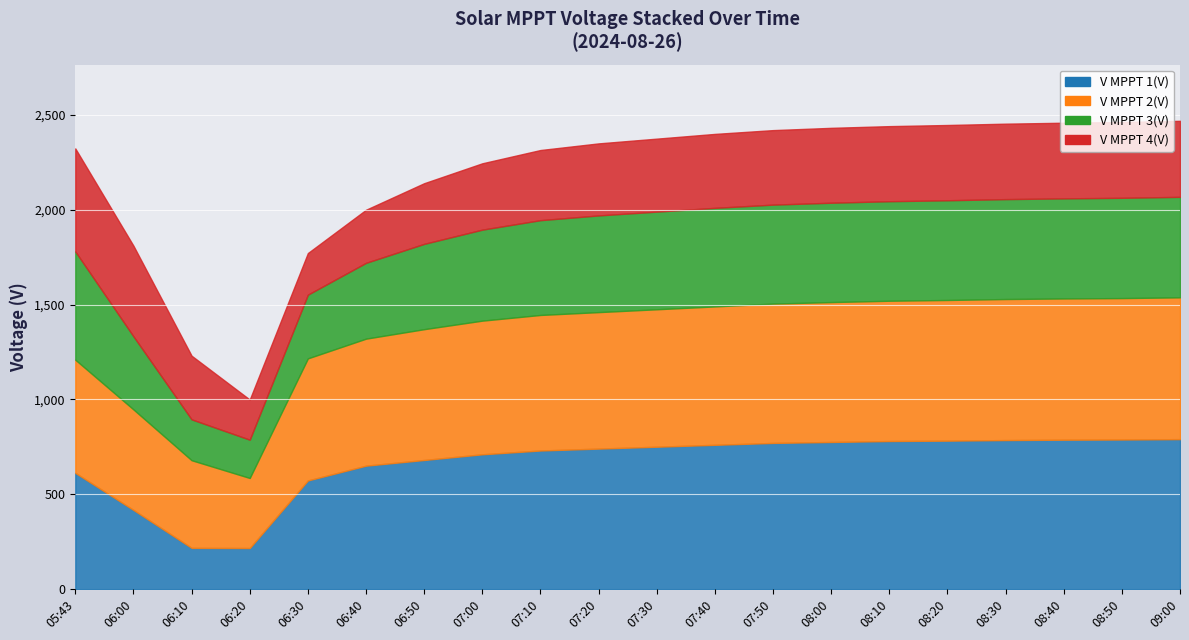

True or false: V MPPT 2(V) and V MPPT 3(V) cross at least once.

False